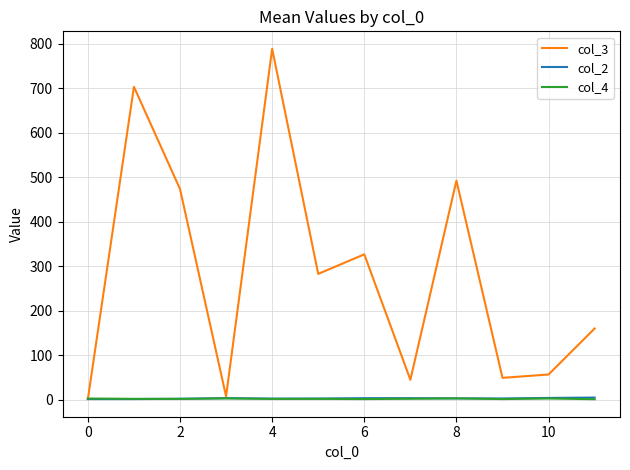

What is the greatest value displayed?

788.3